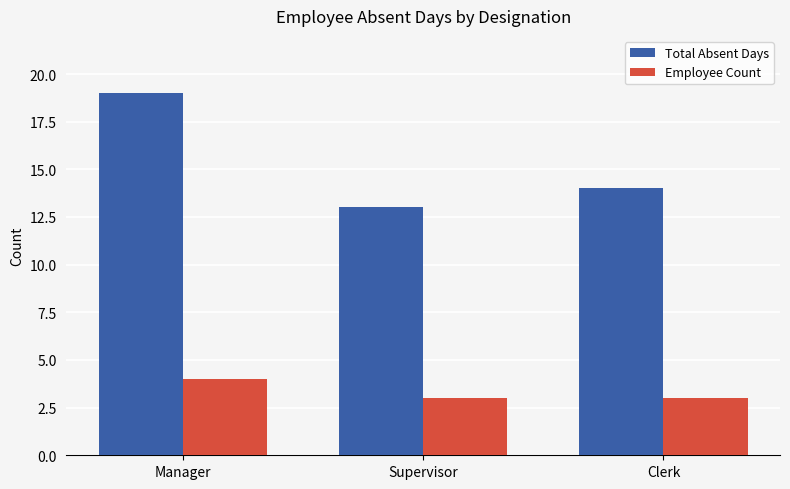

Which label corresponds to the largest value in the chart?

Manager